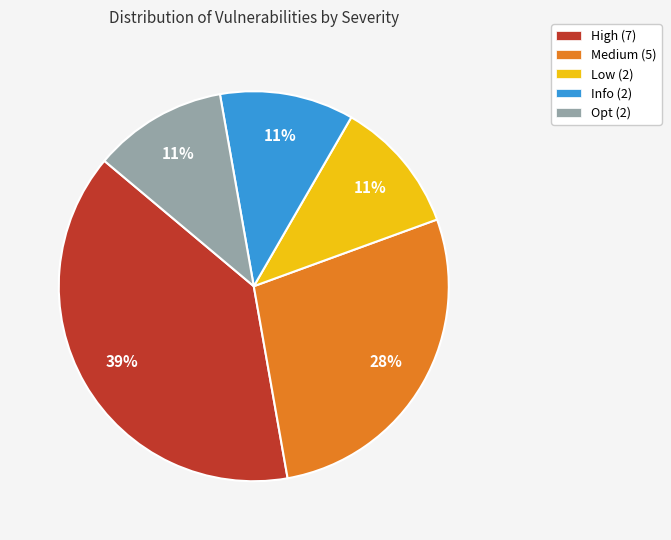

Which category has the biggest portion of the pie?

High